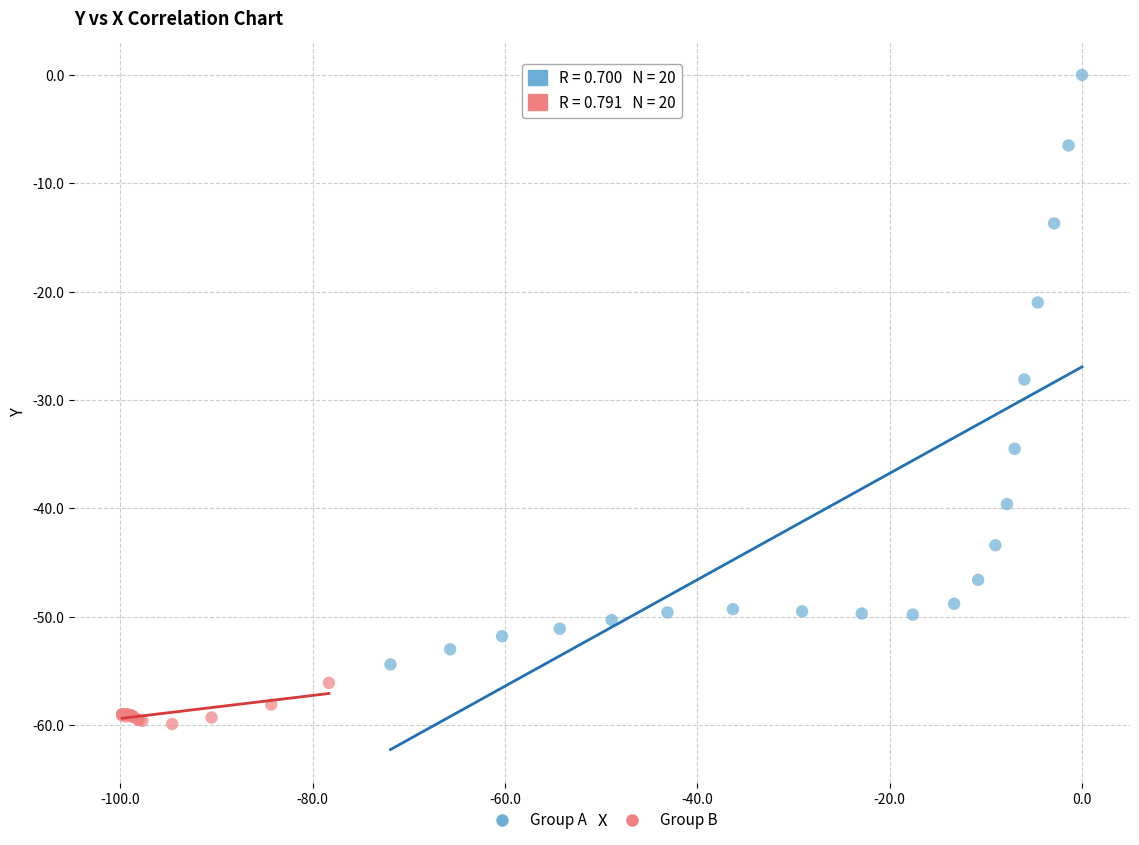

Which series reaches the minimum Y coordinate?

Group B